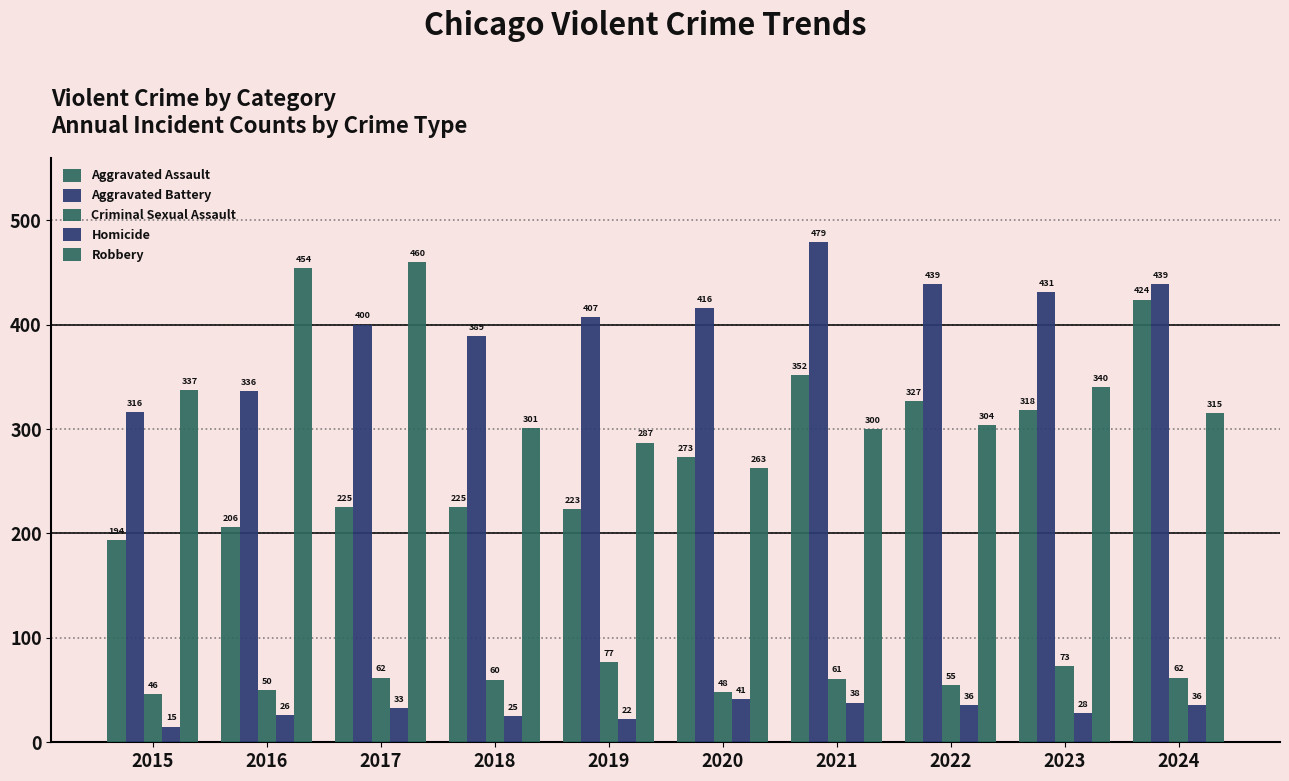

Does the chart contain any negative values?

No